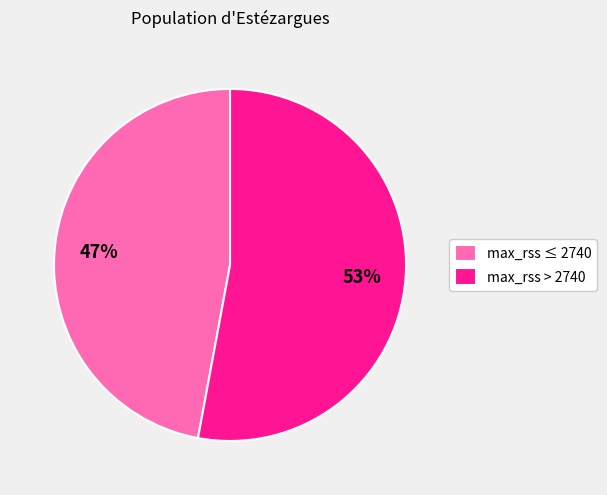

To the nearest percent, what is the average slice percentage?

50%